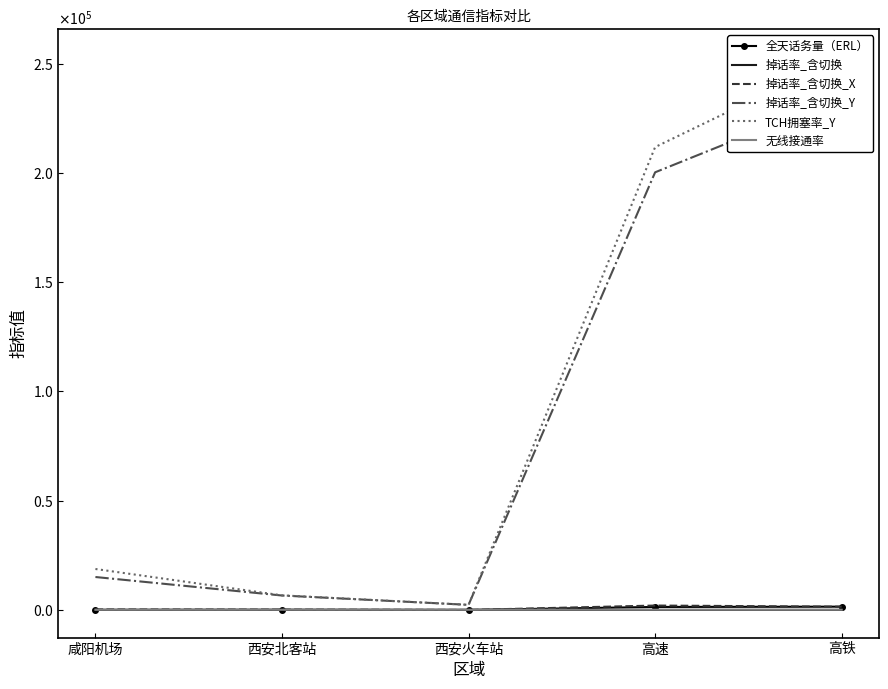

Is it true that 掉话率_含切换 equals 3.9 at 西安北客站?

False